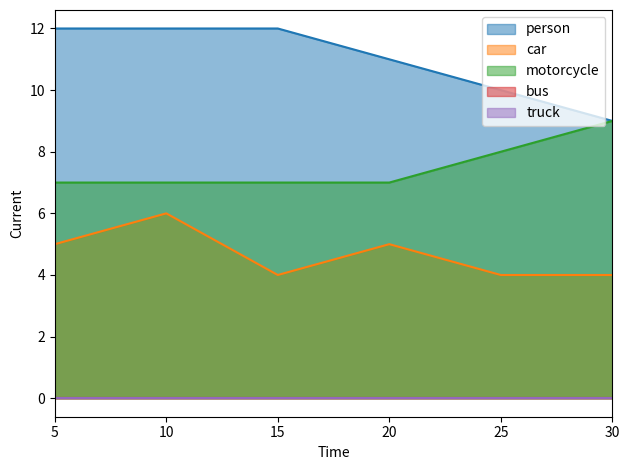

True or false: motorcycle and car cross at least once.

False